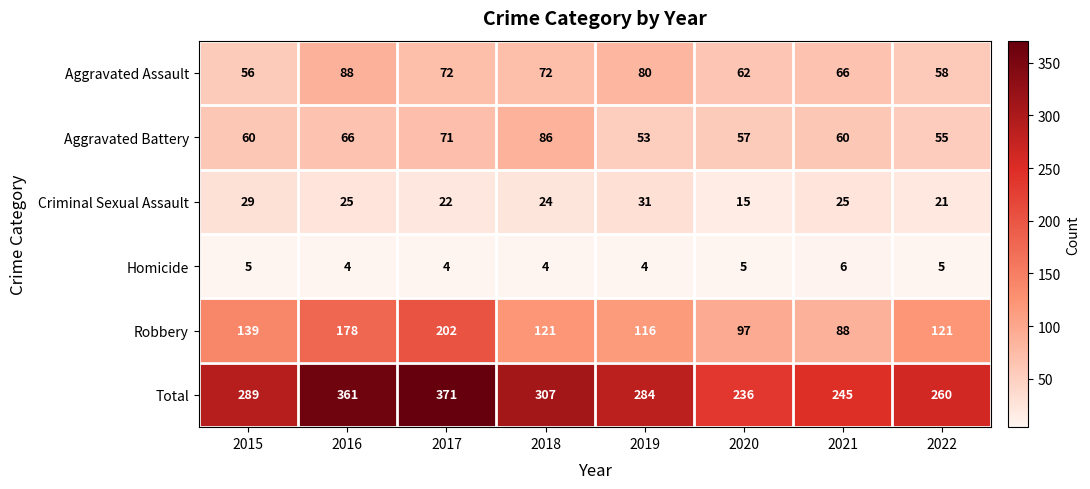

At which label is Robbery closest to 145?

2015